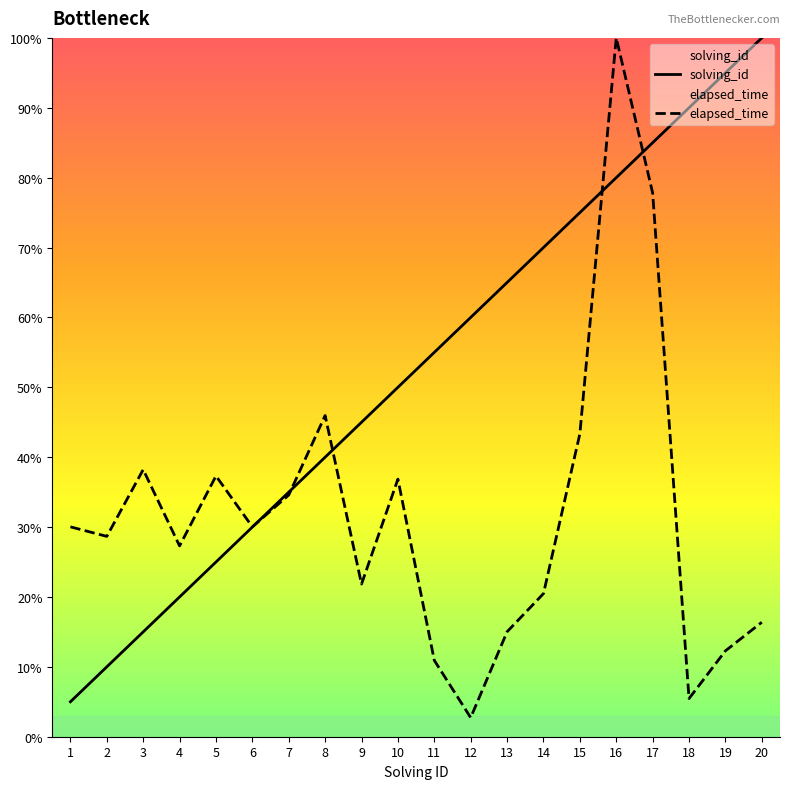

Which has a higher value, 20 or 12?

20